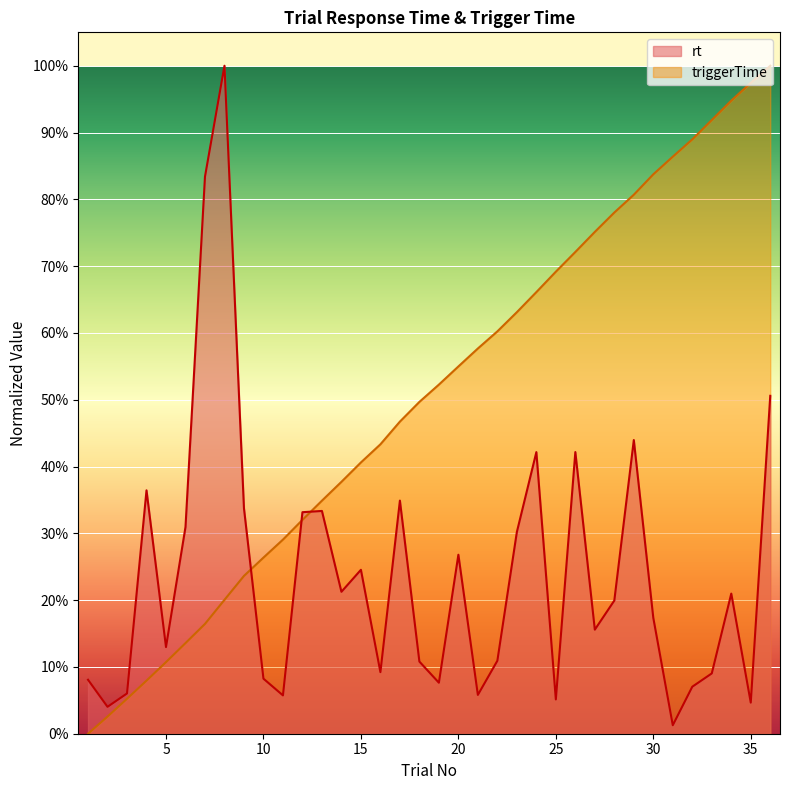

After their last crossing, which series has the higher values: triggerTime or rt?

triggerTime